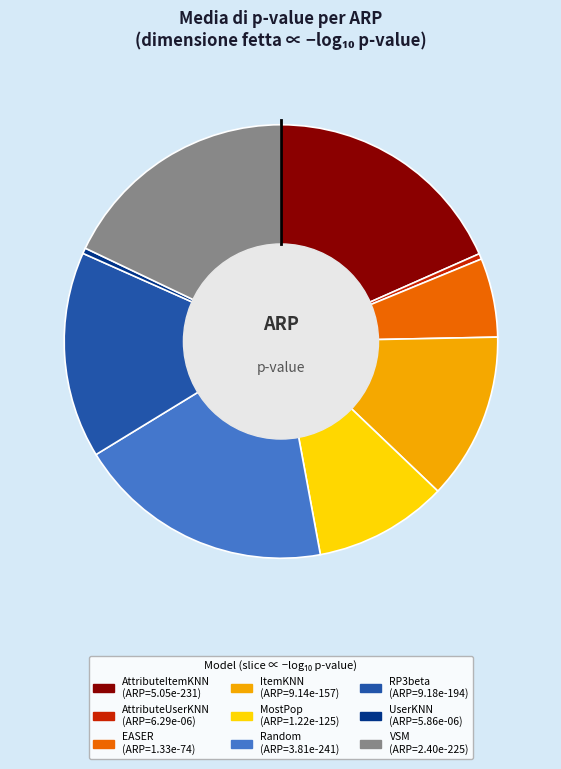

Is AttributeUserKNN the majority of the pie?

No